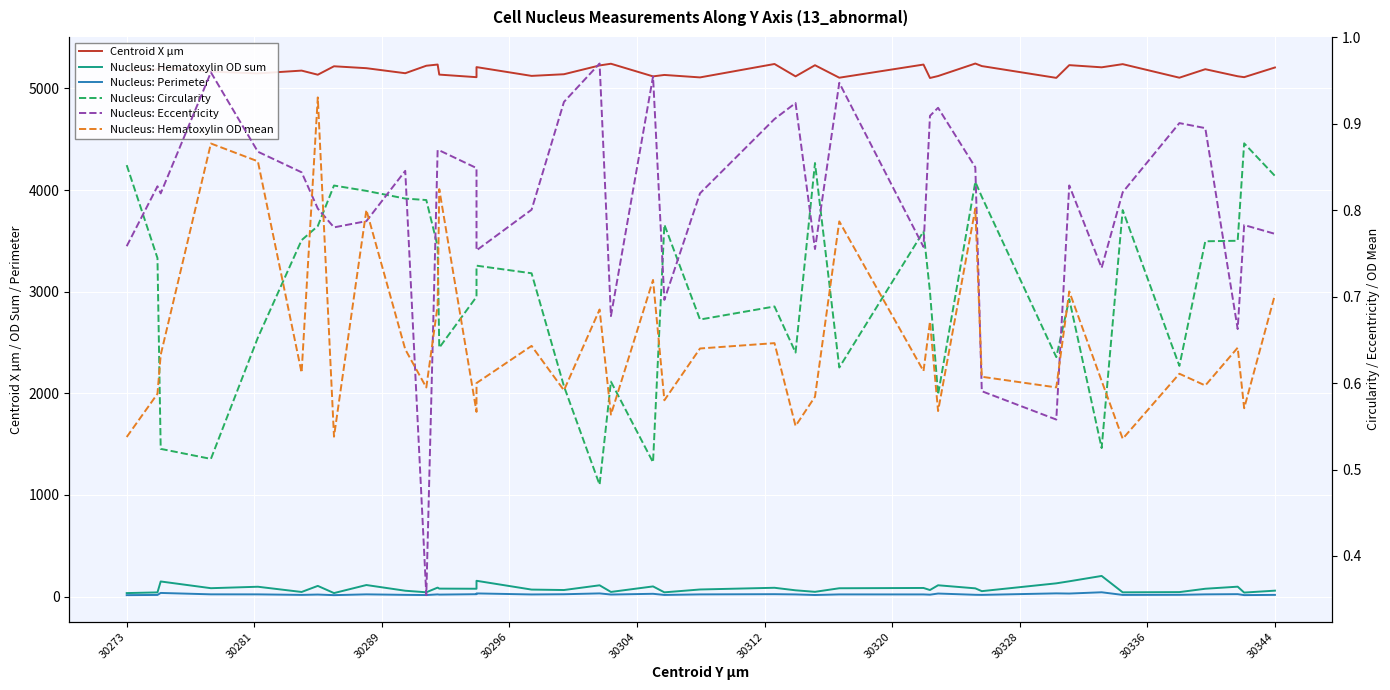

What is the difference between the second highest and minimum values in the Centroid X µm series?

140.2